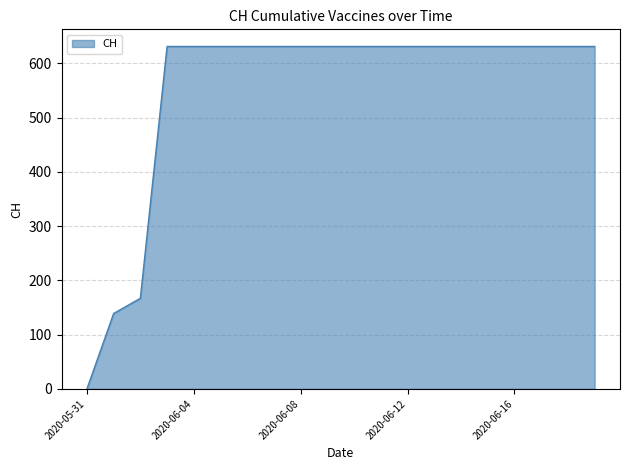

What is the greatest value displayed?

631